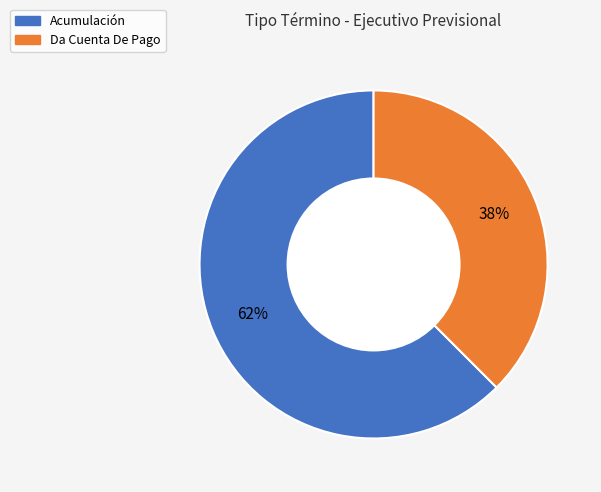

What is the majority slice?

Acumulación